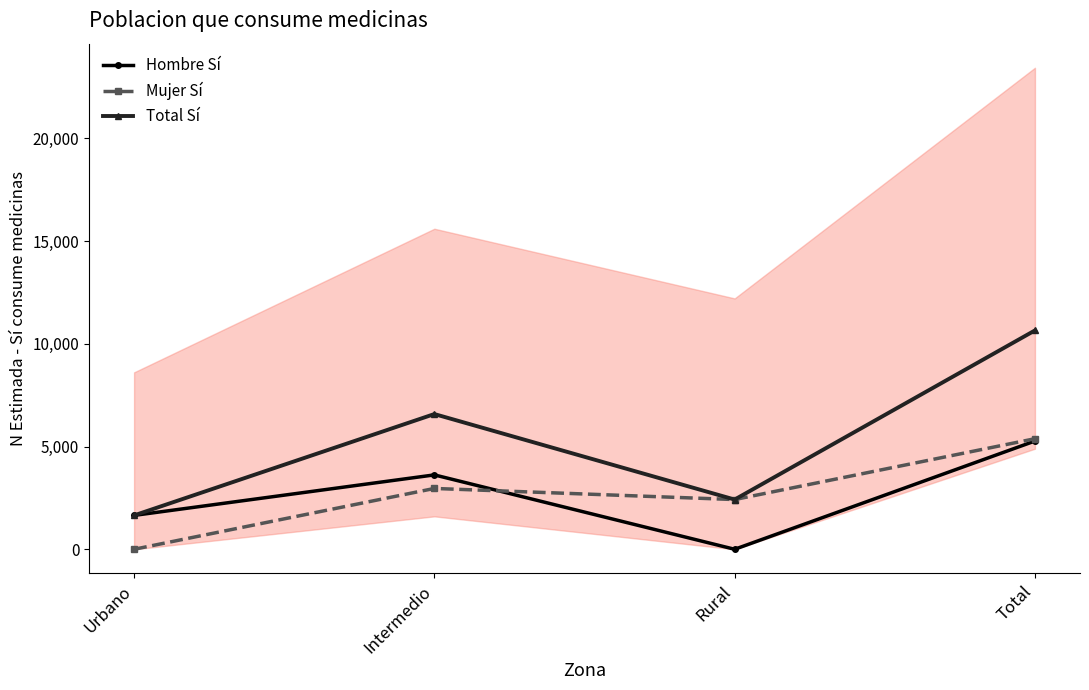

Is this an area chart (filled region under the line)?

No